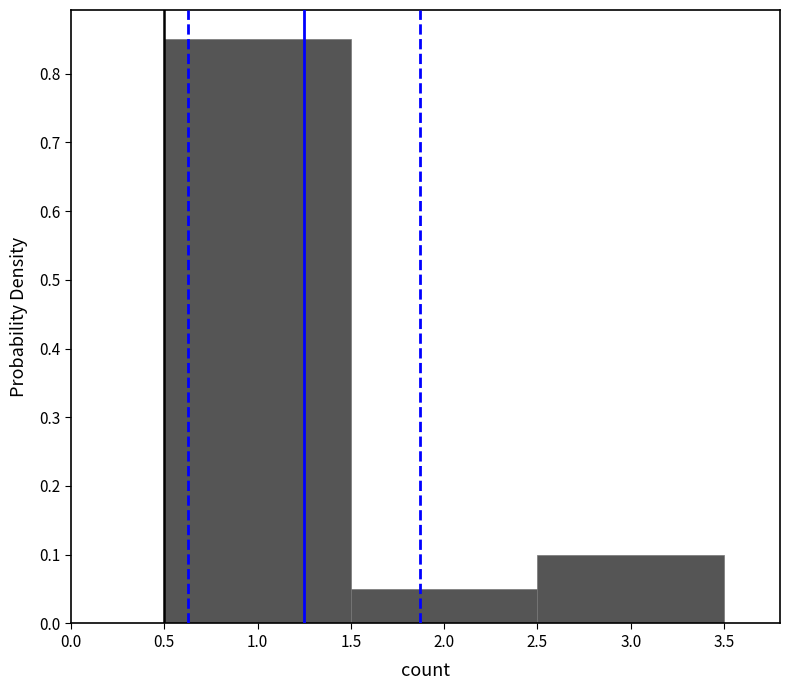

How tall is the bar that spans 1.5 to 2.5 on the x-axis? The values are not printed on the chart, so give them approximately, as read against the axis.

0.05